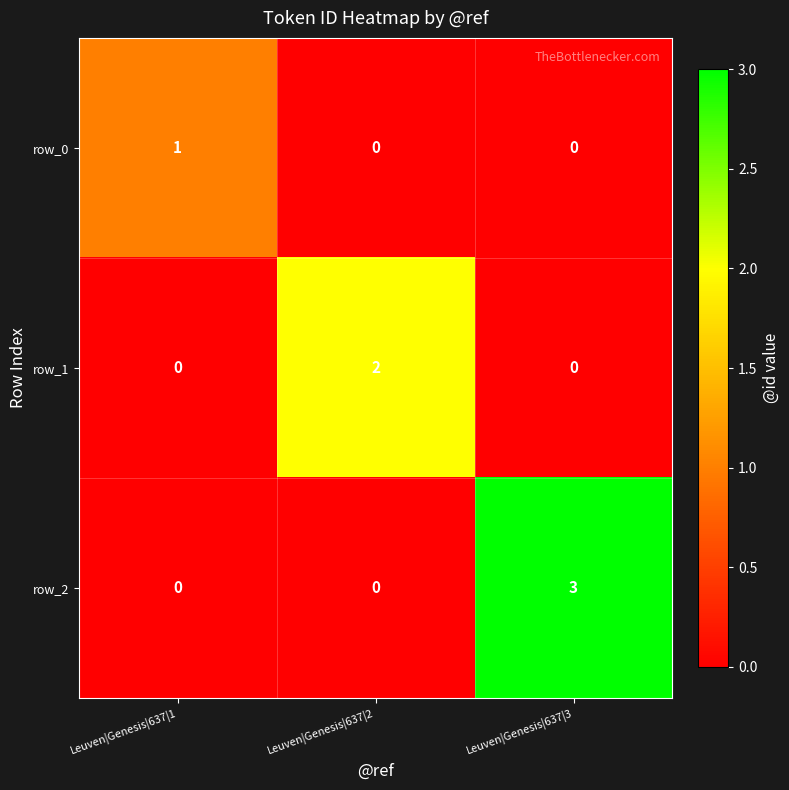

Reading right to left, transcribe all the data shown in this chart.

row_0: Leuven|Genesis|637|3=0	Leuven|Genesis|637|2=0	Leuven|Genesis|637|1=1
row_1: Leuven|Genesis|637|3=0	Leuven|Genesis|637|2=2	Leuven|Genesis|637|1=0
row_2: Leuven|Genesis|637|3=3	Leuven|Genesis|637|2=0	Leuven|Genesis|637|1=0